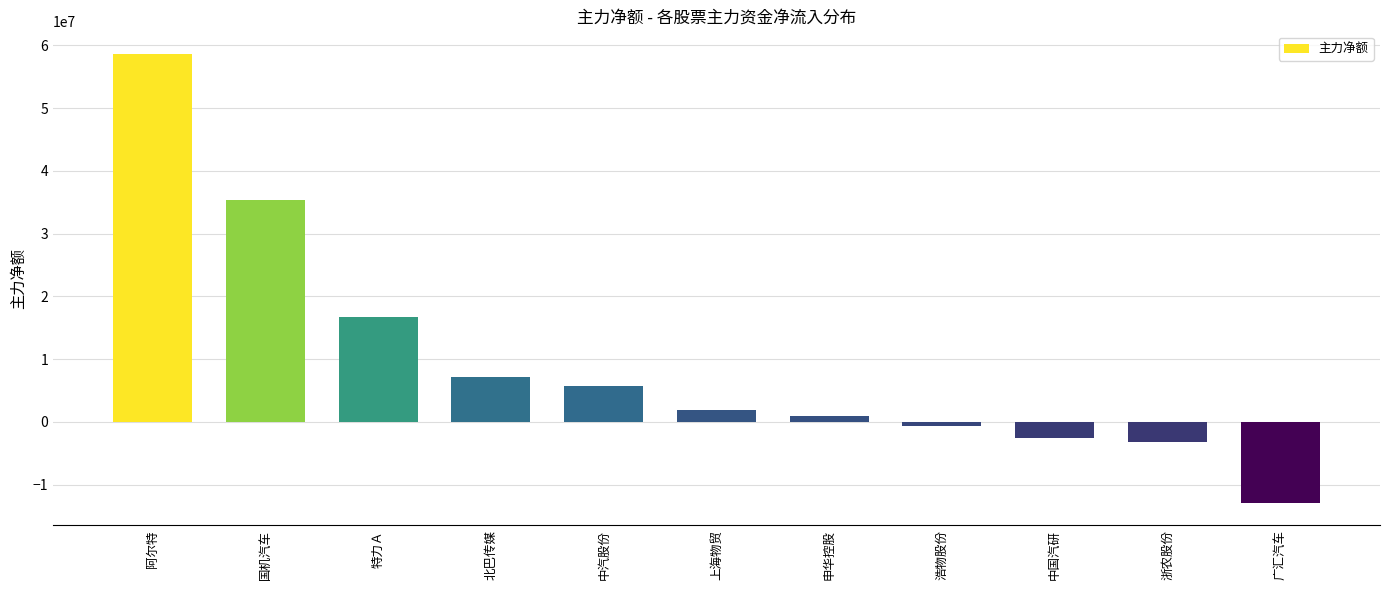

Which label corresponds to the largest value in the chart?

阿尔特